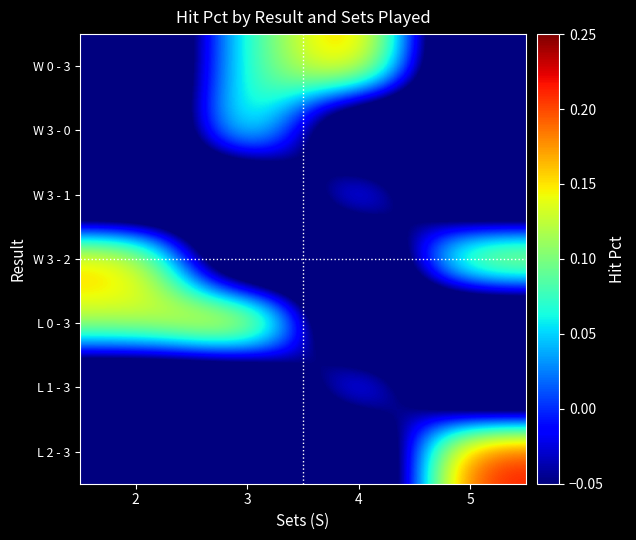

Reading left to right, transcribe all the data shown in this chart.

W 0 - 3: 2=-0.2	3=0.1	4=0.2	5=-0.2
W 3 - 0: 2=-0.2	3=0.1	4=-0.2	5=-0.2
W 3 - 1: 2=-0.2	3=-0.2	4=0.1	5=-0.2
W 3 - 2: 2=0.2	3=-0.2	4=-0.2	5=0.2
L 0 - 3: 2=0.1	3=0.2	4=-0.2	5=-0.2
L 1 - 3: 2=-0.2	3=-0.2	4=0.1	5=-0.2
L 2 - 3: 2=-0.2	3=-0.2	4=-0.2	5=0.2